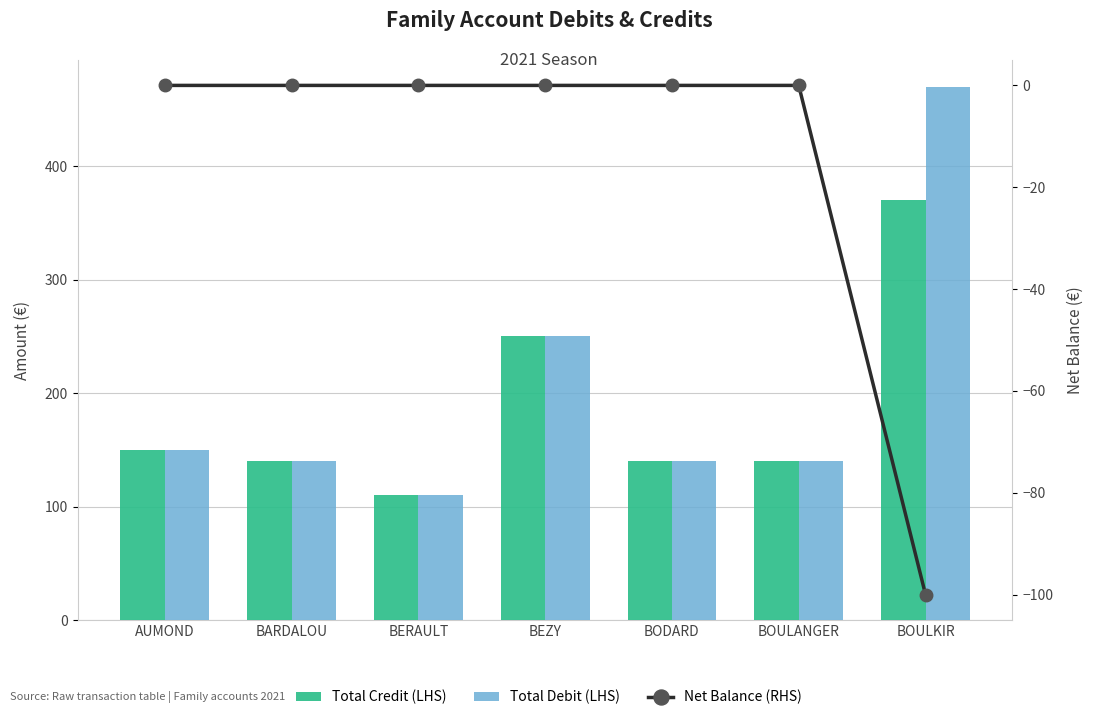

Does the chart contain stacked bars?

No